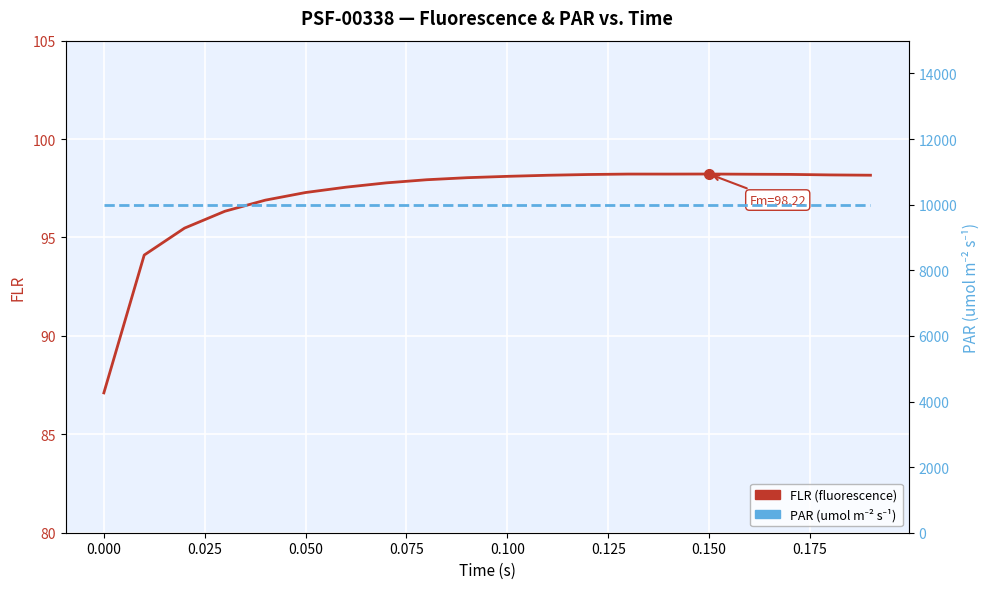

Count the number of data series in this chart.

2